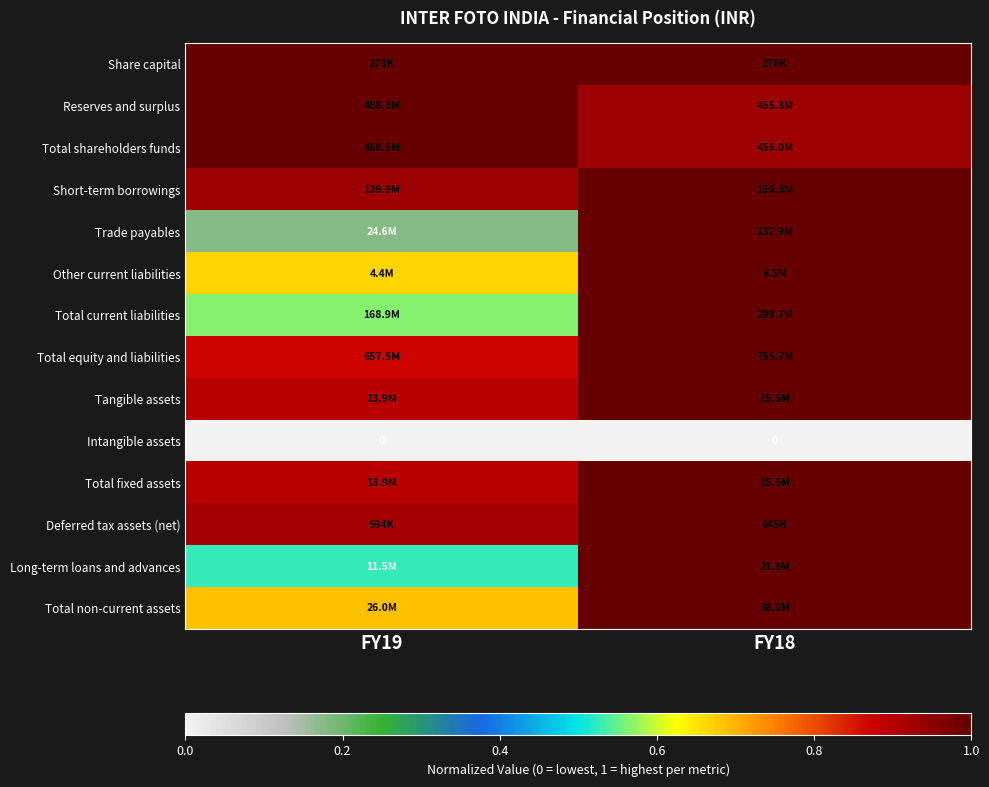

List the series in order of their peak value, lowest first.

Intangible assets, Share capital, Reserves and surplus, Total shareholders funds, Short-term borrowings, Trade payables, Other current liabilities, Total current liabilities, Total equity and liabilities, Tangible assets, Total fixed assets, Deferred tax assets (net), Long-term loans and advances, Total non-current assets